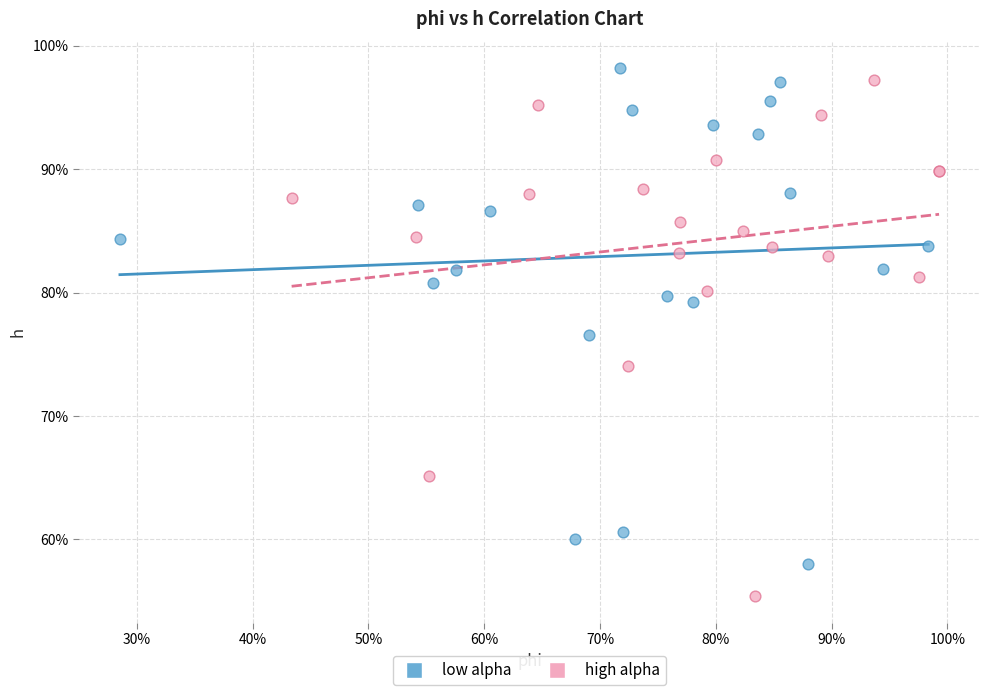

What are all the series names shown in the legend?

low alpha, high alpha